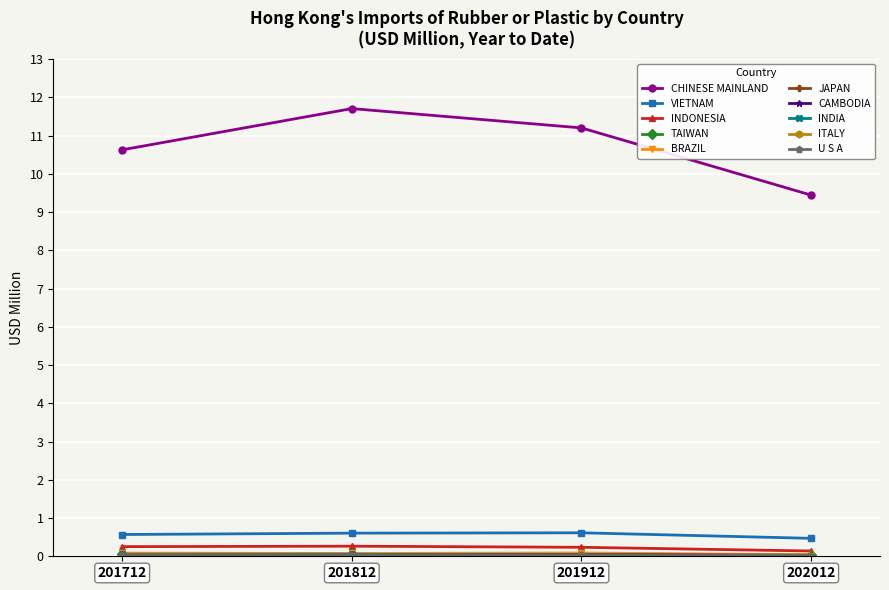

Between 201812 and 202012, which series saw the biggest shift?

CHINESE MAINLAND